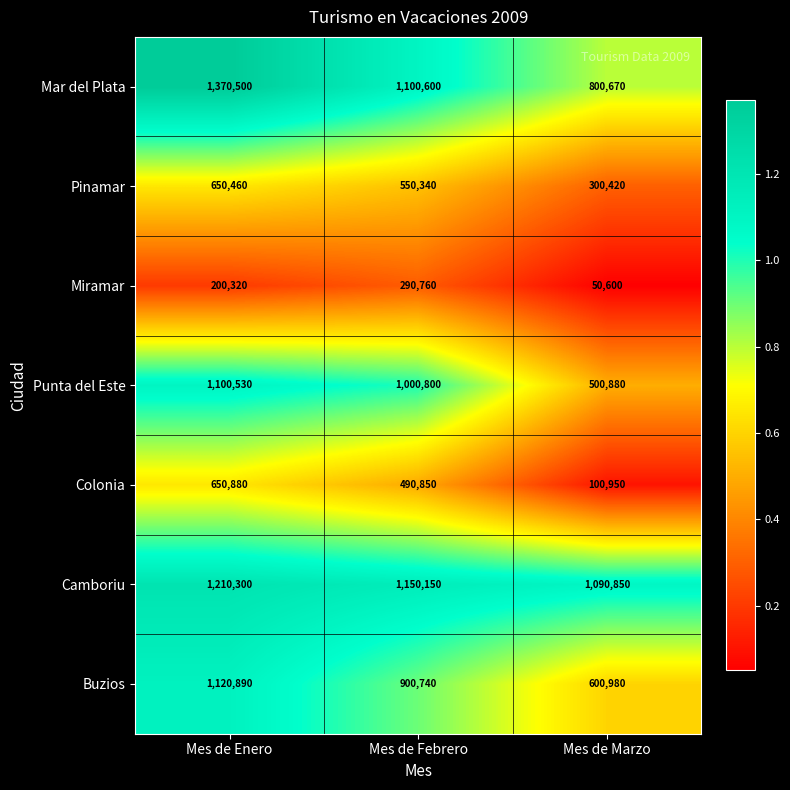

How many Buzios values are between 600980 and 1120890?

3